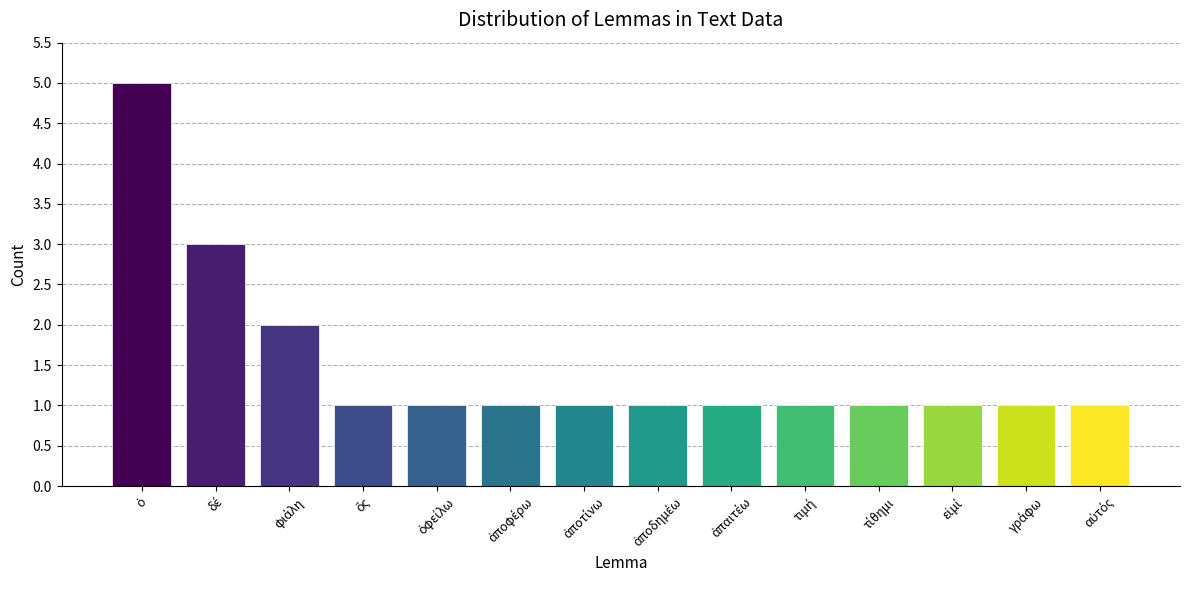

What is the sum of all values?

21